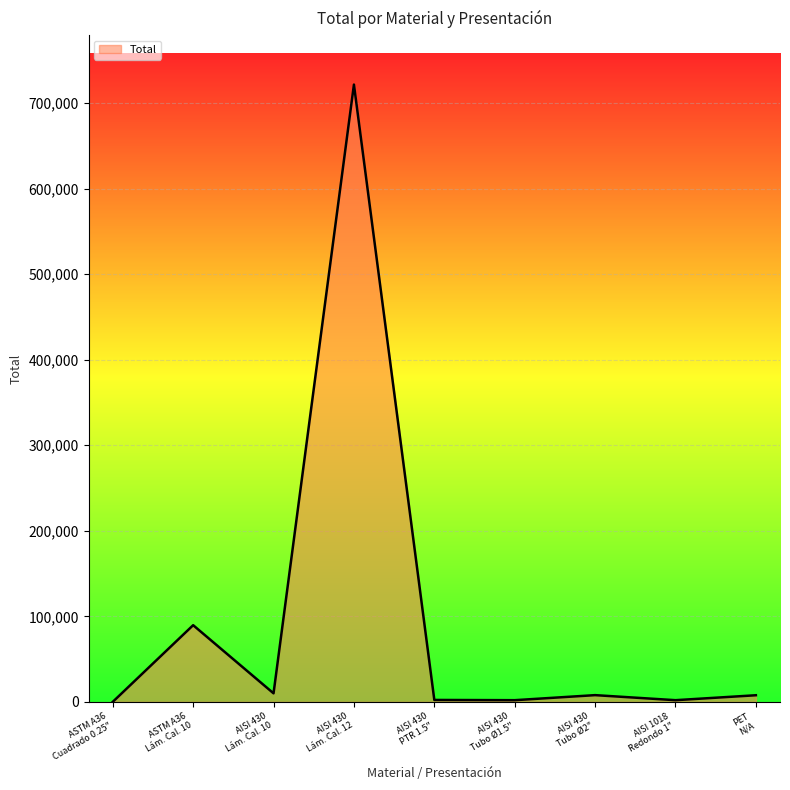

How many lines are shown in the chart?

1